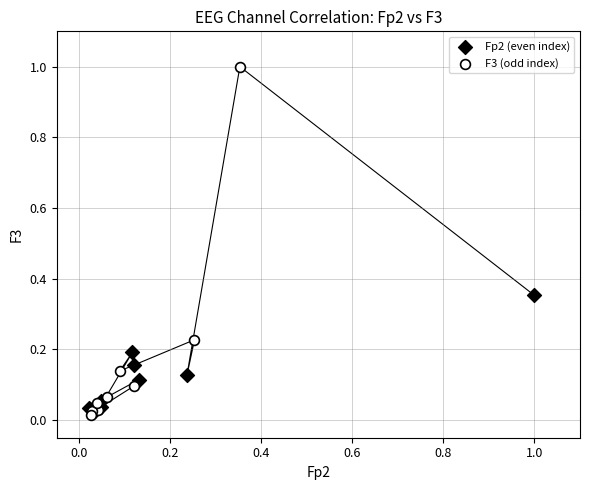

Which series contains the highest Y value?

F3 (odd index)